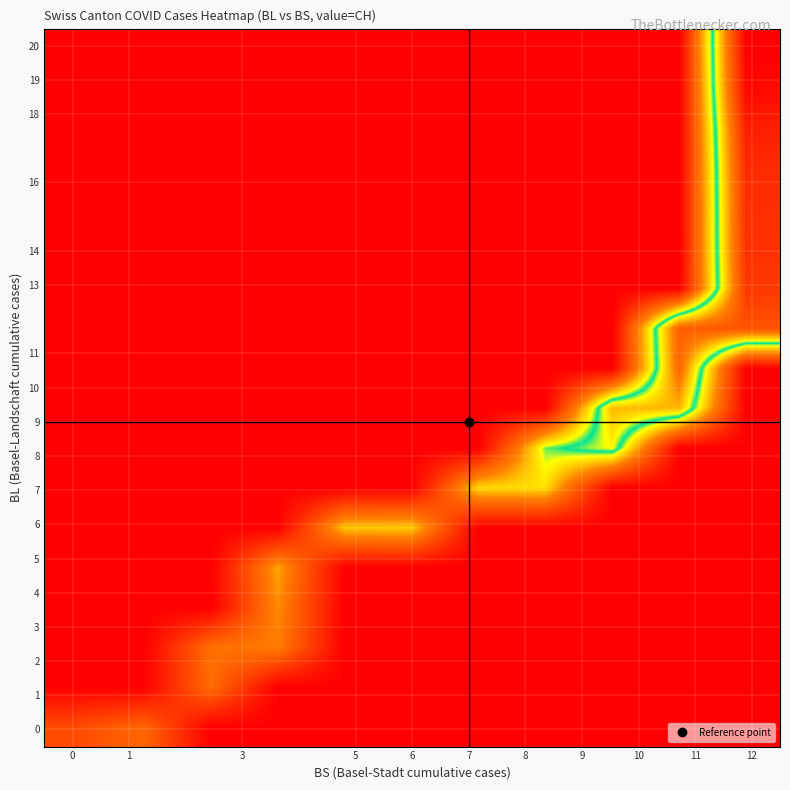

Reading left to right, list all the values displayed in this chart.

row_0: 51	70	0	0	0	0	0	0	0	0	0
row_1: 0	0	74	0	0	0	0	0	0	0	0
row_2: 0	0	76	84	0	0	0	0	0	0	0
row_3: 0	0	0	91	0	0	0	0	0	0	0
row_4: 0	0	0	100	0	0	0	0	0	0	0
row_5: 0	0	0	0	111	113	0	0	0	0	0
row_6: 0	0	0	0	0	0	117	119	0	0	0
row_7: 0	0	0	0	0	0	0	138	160	0	0
row_8: 0	0	0	0	0	0	0	0	182	183	0
row_9: 0	0	0	0	0	0	0	0	0	217	0
row_10: 0	0	0	0	0	0	0	0	0	223	231
row_11: 0	0	0	0	0	0	0	0	0	0	250
row_12: 0	0	0	0	0	0	0	0	0	0	255
row_13: 0	0	0	0	0	0	0	0	0	0	256
row_14: 0	0	0	0	0	0	0	0	0	0	259
row_15: 0	0	0	0	0	0	0	0	0	0	267
row_16: 0	0	0	0	0	0	0	0	0	0	282
row_17: 0	0	0	0	0	0	0	0	0	0	288